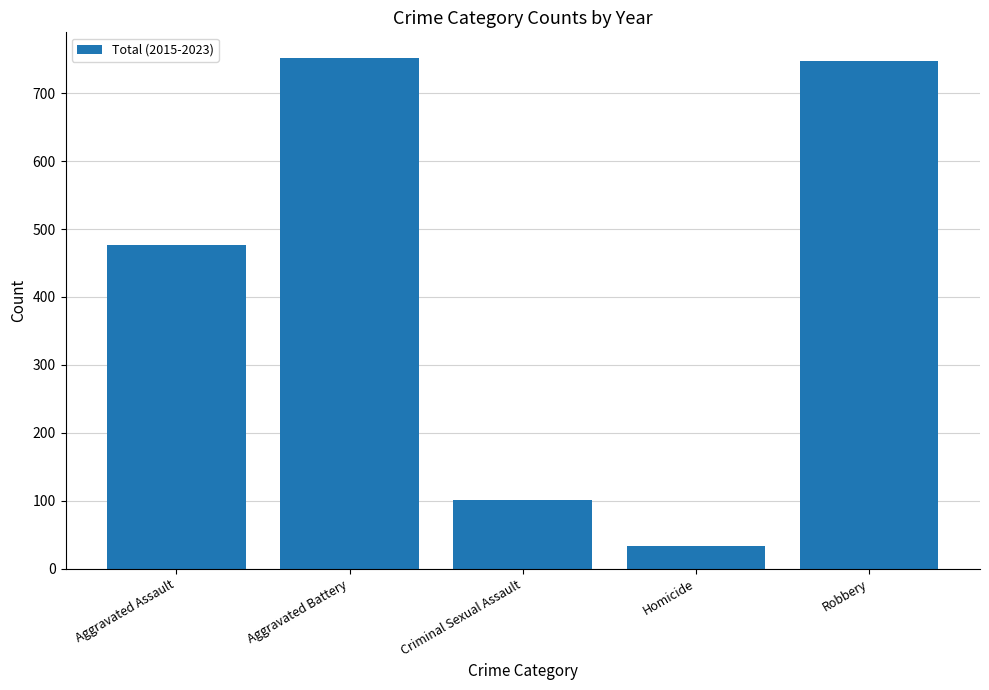

What is the approximate value at Homicide, to the nearest 50?

50